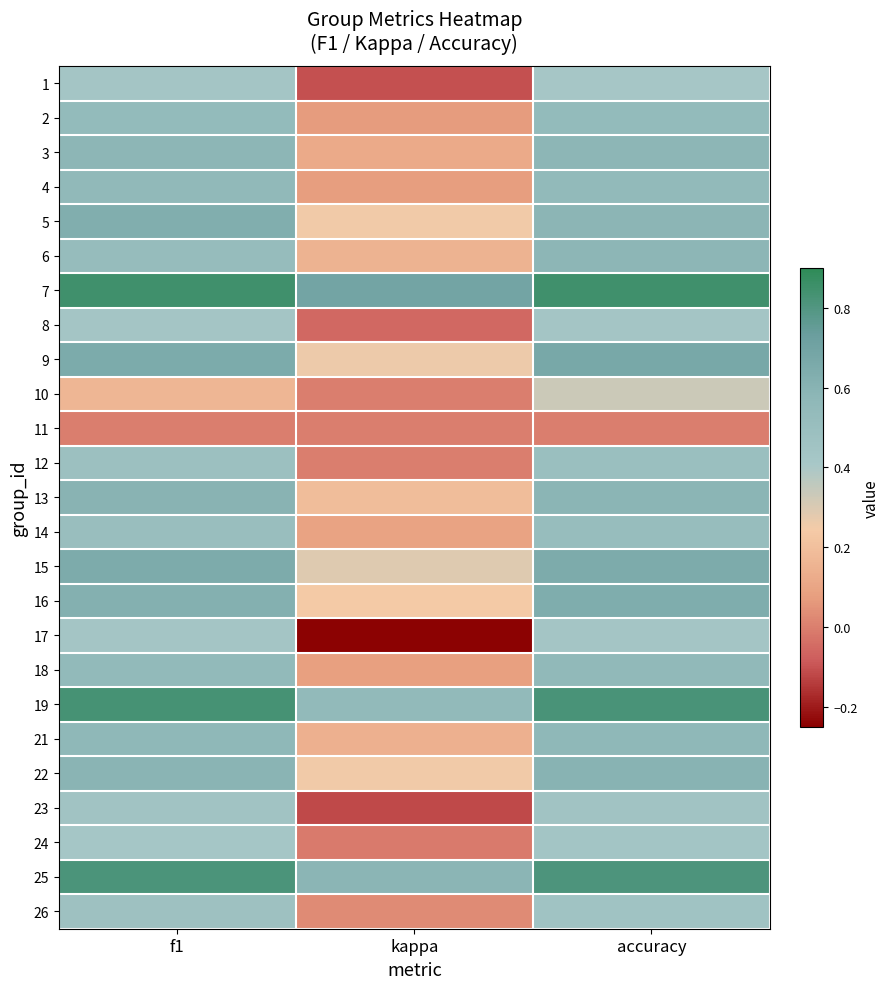

Reading left to right, transcribe all the data shown in this chart.

1: f1=0.4	kappa=-0.1	accuracy=0.4
2: f1=0.5	kappa=0.1	accuracy=0.5
3: f1=0.6	kappa=0.1	accuracy=0.6
4: f1=0.6	kappa=0.1	accuracy=0.5
5: f1=0.6	kappa=0.2	accuracy=0.6
6: f1=0.5	kappa=0.2	accuracy=0.6
7: f1=0.8	kappa=0.7	accuracy=0.8
8: f1=0.4	kappa=-0.1	accuracy=0.4
9: f1=0.7	kappa=0.3	accuracy=0.7
10: f1=0.2	kappa=0.0	accuracy=0.3
11: f1=0.0	kappa=0.0	accuracy=0.0
12: f1=0.5	kappa=0.0	accuracy=0.5
13: f1=0.6	kappa=0.2	accuracy=0.6
14: f1=0.5	kappa=0.1	accuracy=0.5
15: f1=0.6	kappa=0.3	accuracy=0.6
16: f1=0.6	kappa=0.2	accuracy=0.6
17: f1=0.4	kappa=-0.2	accuracy=0.4
18: f1=0.5	kappa=0.1	accuracy=0.6
19: f1=0.8	kappa=0.5	accuracy=0.8
21: f1=0.6	kappa=0.1	accuracy=0.6
22: f1=0.6	kappa=0.2	accuracy=0.6
23: f1=0.4	kappa=-0.1	accuracy=0.4
24: f1=0.4	kappa=-0.0	accuracy=0.4
25: f1=0.8	kappa=0.6	accuracy=0.8
26: f1=0.5	kappa=0.0	accuracy=0.5